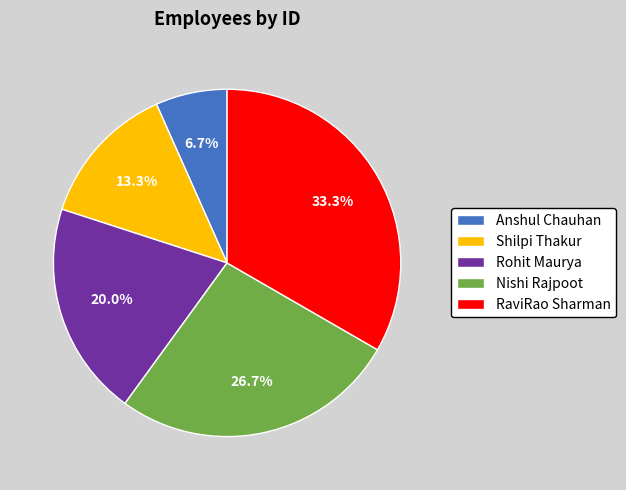

To the nearest percent, what is the difference between the largest and smallest slice percentages?

27%